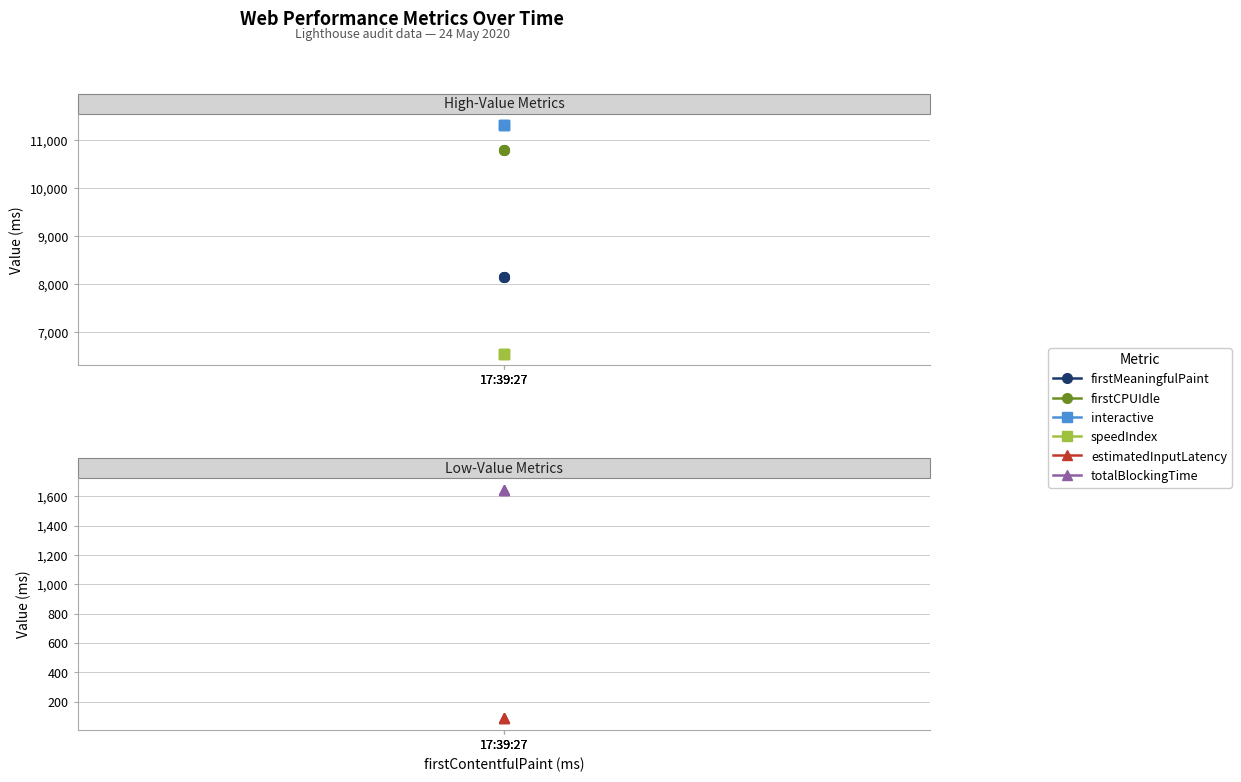

At which label does totalBlockingTime reach its minimum?

17:39:27